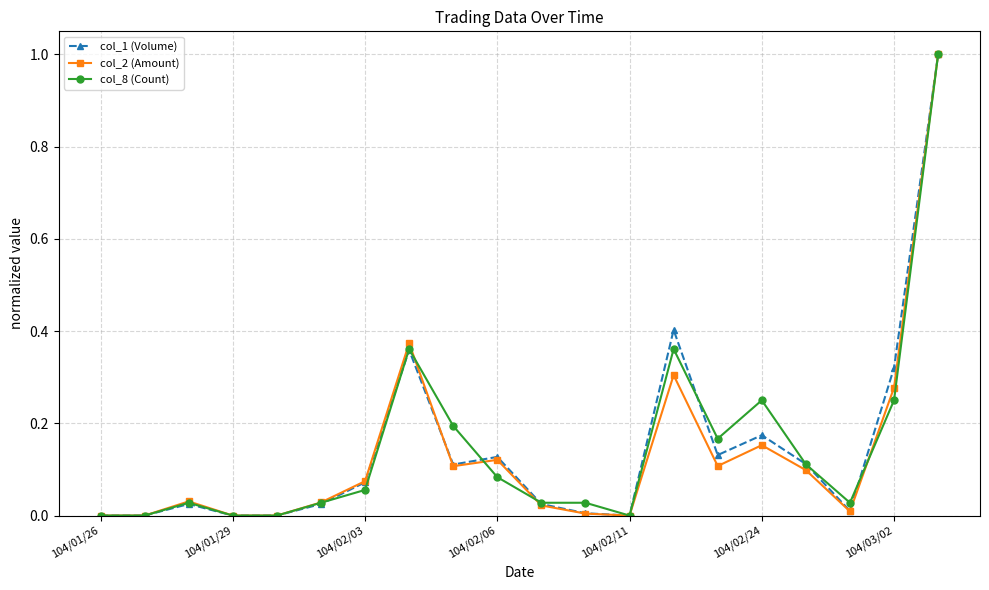

True or false: col_8 (Count) has more than 0 points higher than both neighbors.

True